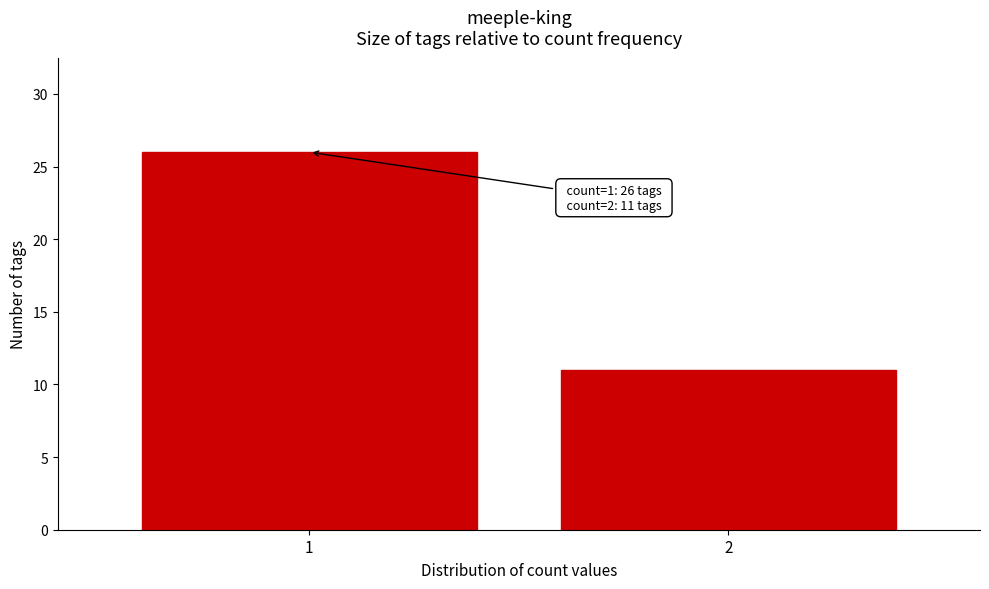

Reading right to left, what are all the values shown in this chart?

2=11	1=26